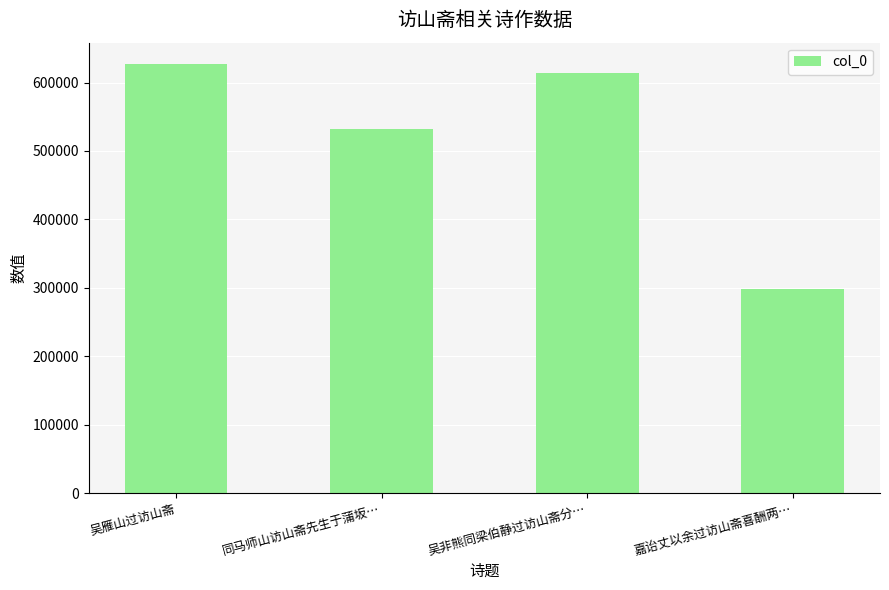

What is the difference between the maximum and minimum values?

328790